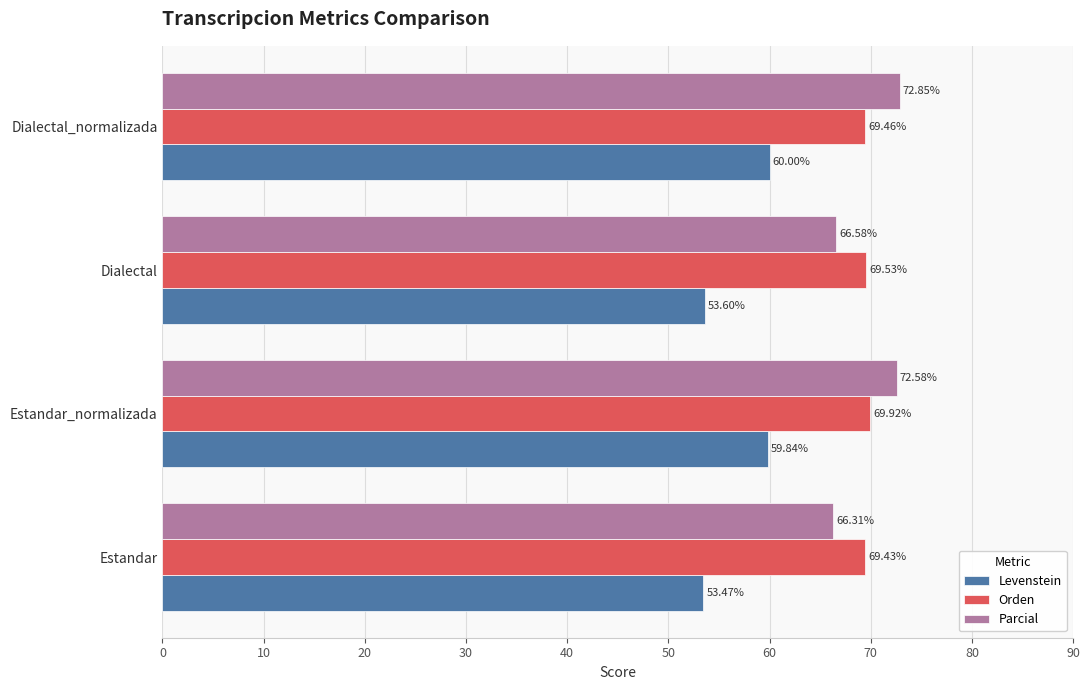

Which series has the widest spread of values?

Parcial